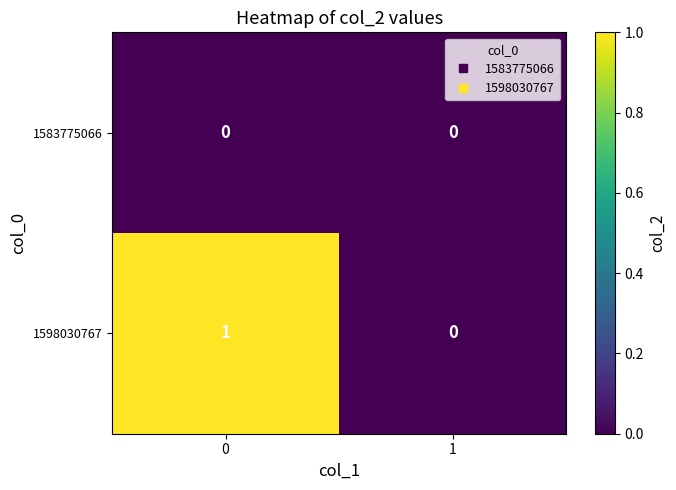

True or false: 1598030767 has a value of 1 at 0.

True